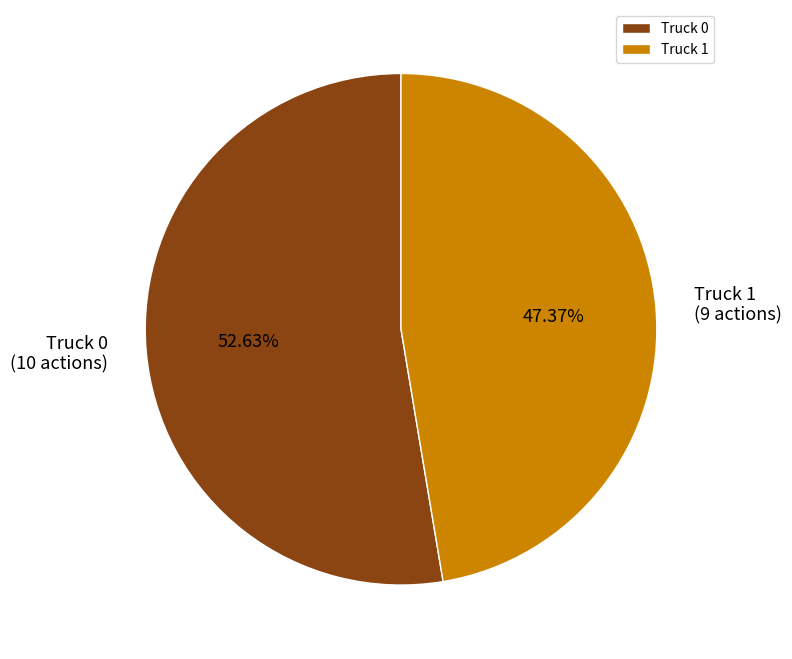

To the nearest percent, what is the difference between the largest and smallest slice percentages?

5%